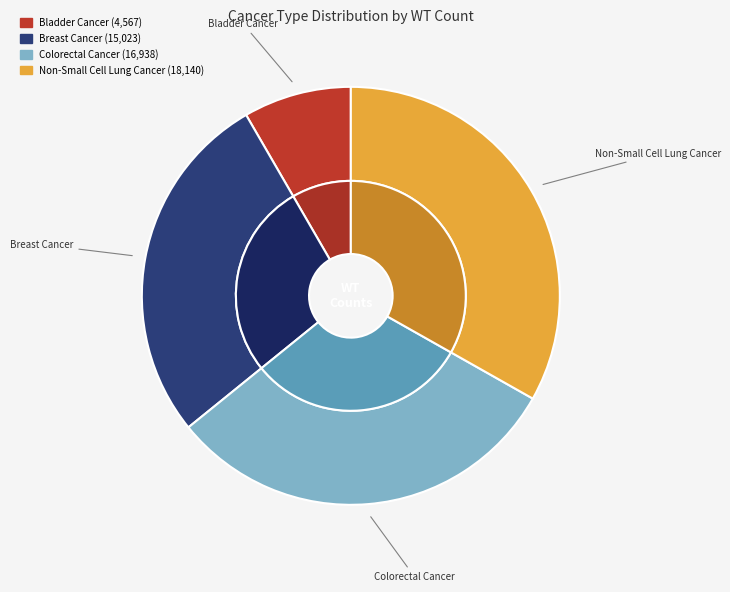

How many slices are in this pie chart?

4